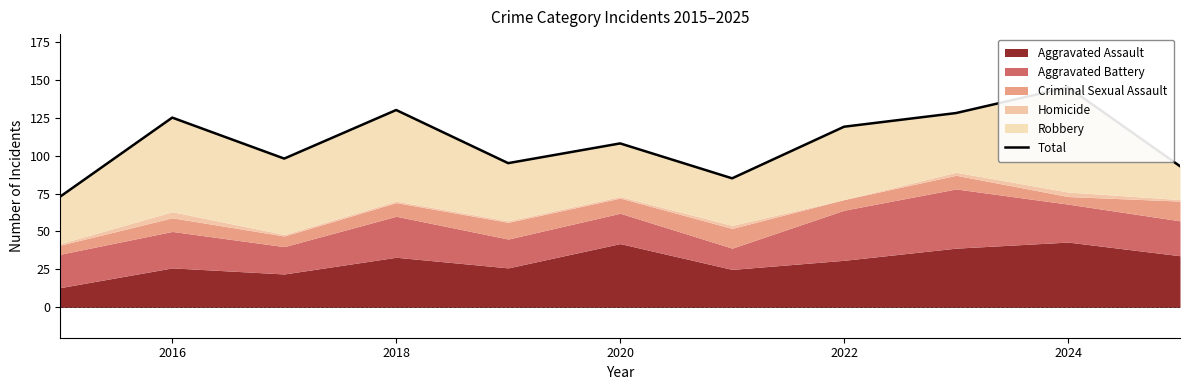

What is the greatest value displayed?

145